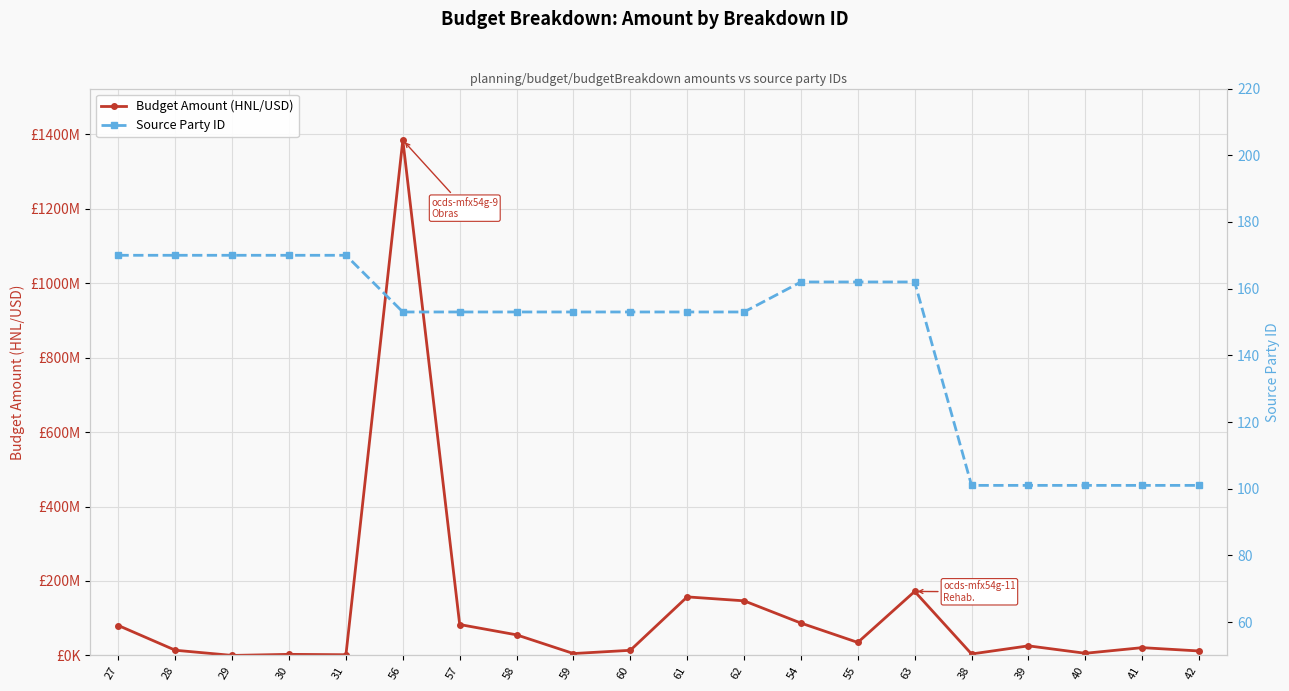

At which label does Budget Amount (HNL/USD) first exceed 25795000?

27